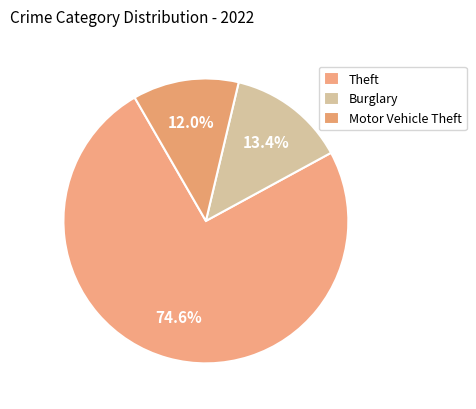

Count the number of slices in the pie.

3